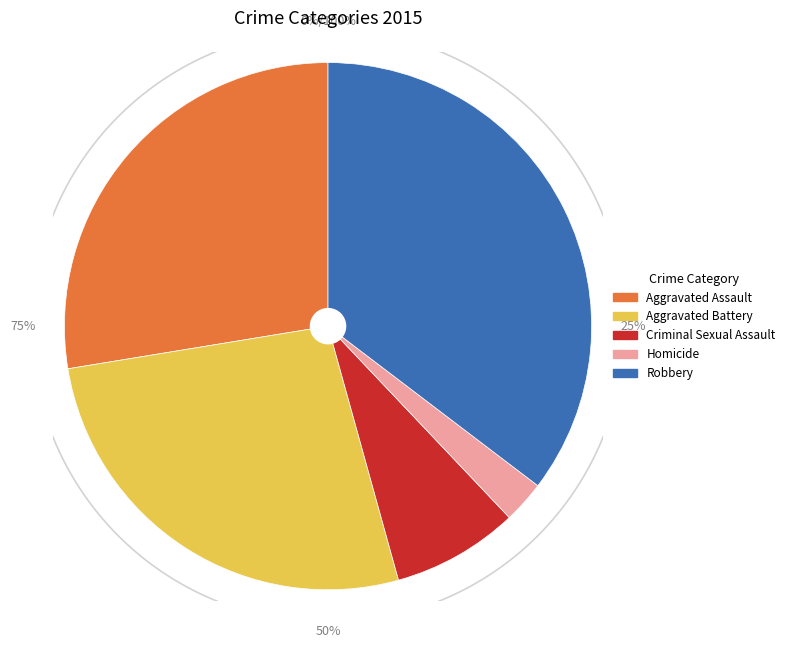

To the nearest percent, what percentage of the pie is Robbery?

35%